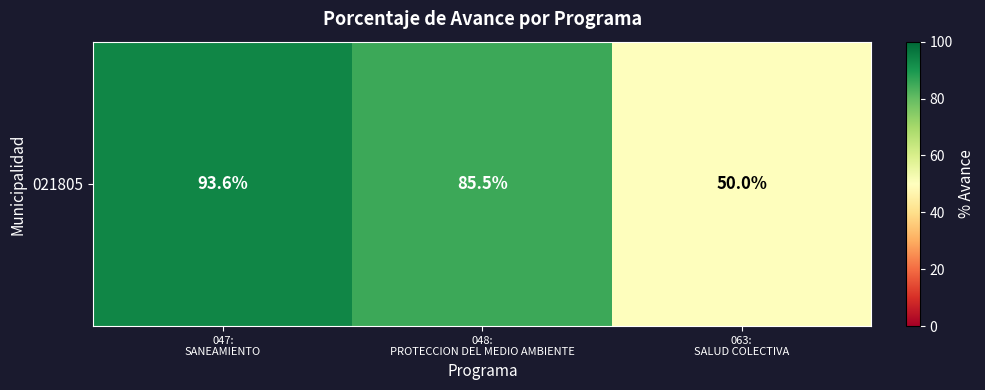

What is the maximum value shown in the chart?

93.6